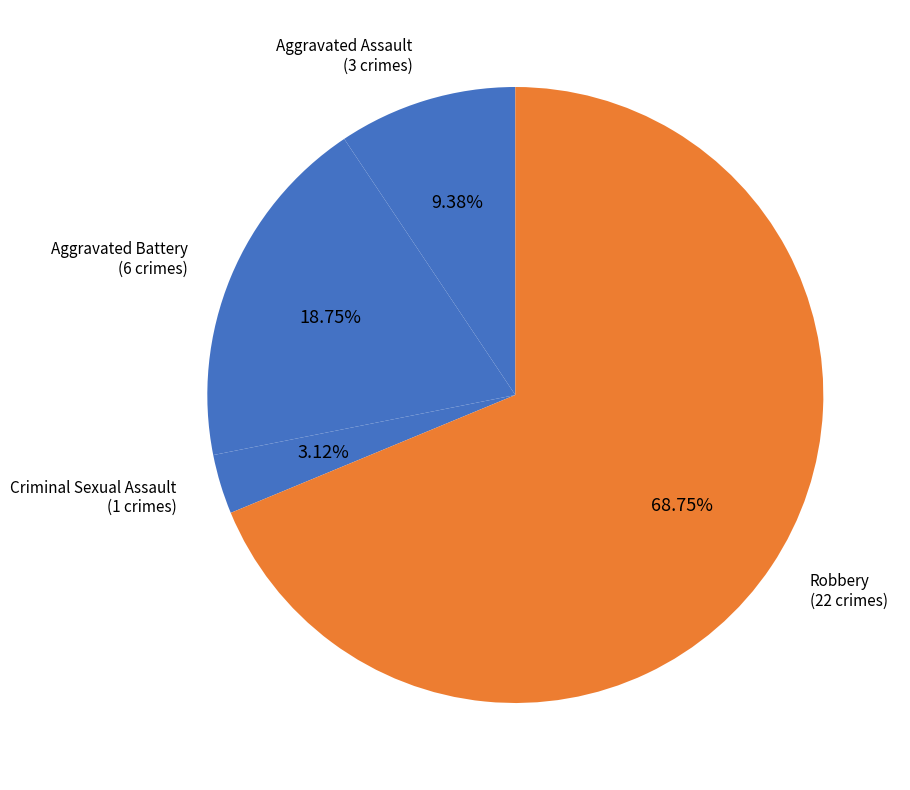

To the nearest percent, what is the difference between the largest and smallest slice percentages?

66%